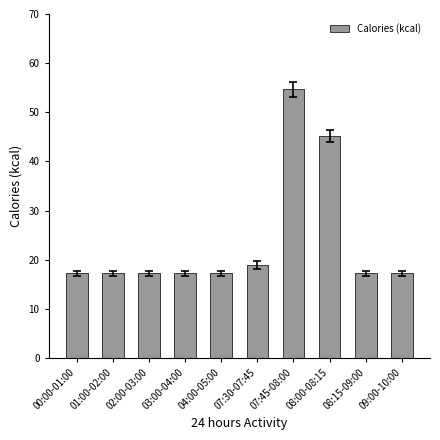

Where is the data nearest to the value 35?

08:00-08:15